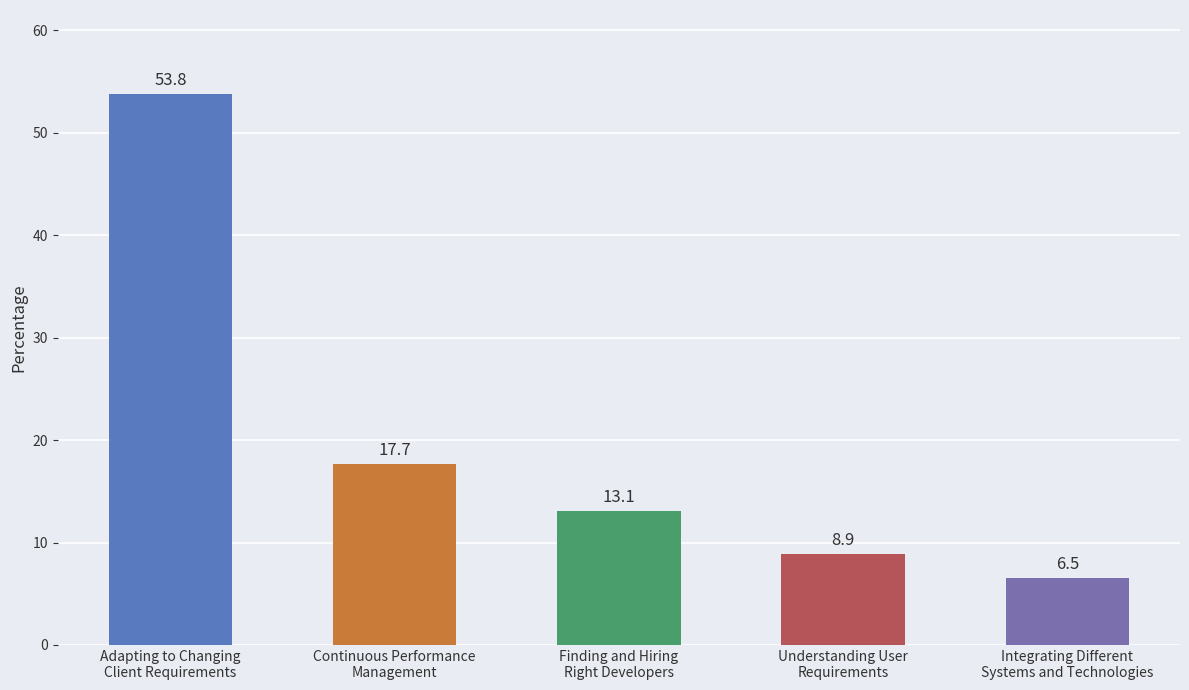

What is the label of the 2nd bar from the left?

Continuous Performance
Management